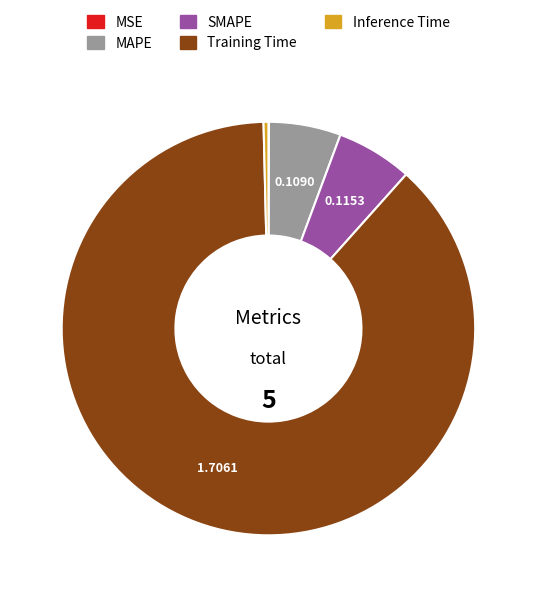

Does any single category account for the majority?

Yes